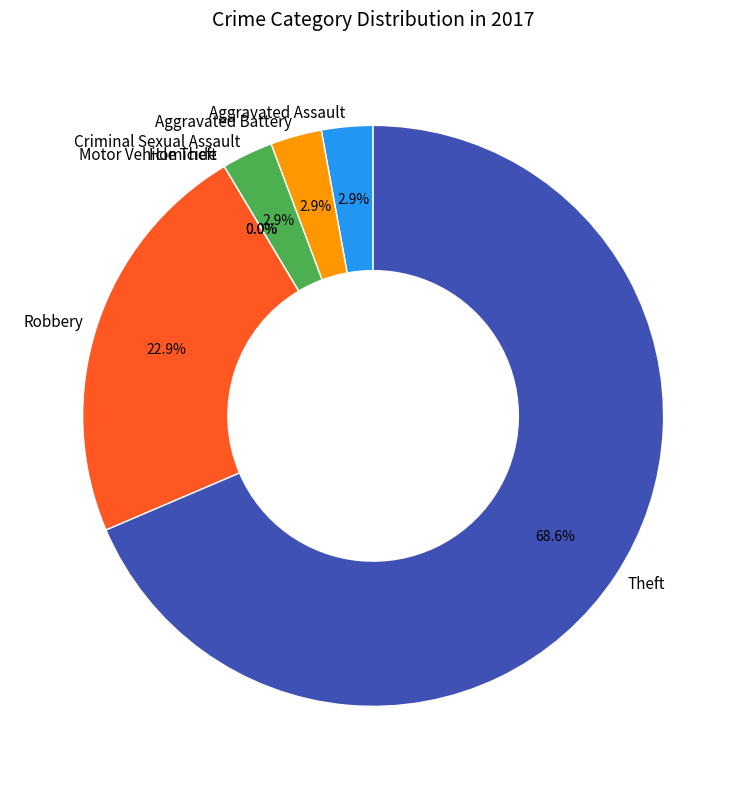

Rank the categories by value from lowest to highest.

Homicide, Motor Vehicle Theft, Aggravated Assault, Aggravated Battery, Criminal Sexual Assault, Robbery, Theft